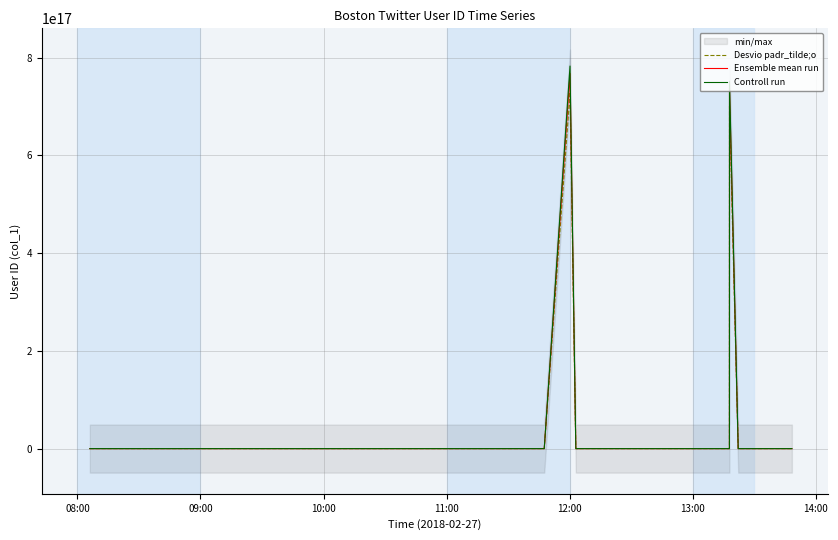

How many interior local peaks does the Ensemble mean run series have?

13